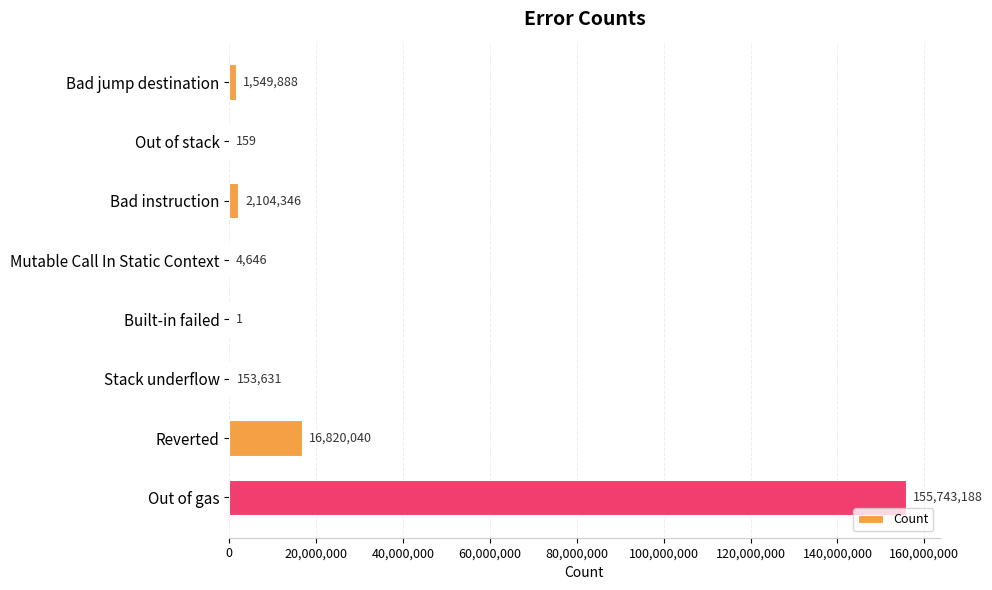

True or false: the data shows 1 at Built-in failed.

True